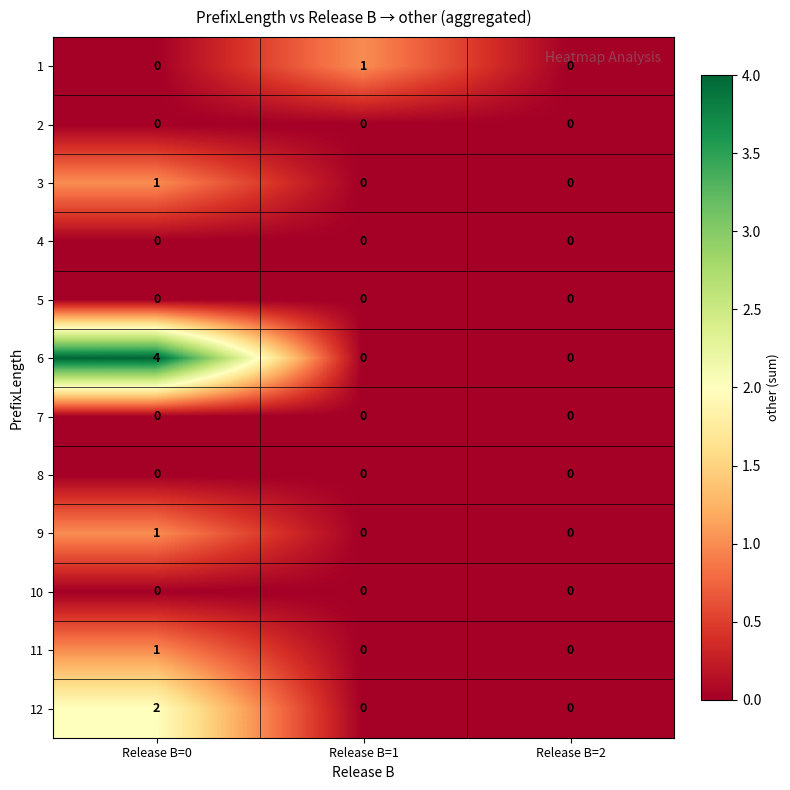

What is the spread (max minus min) of values at Release B=1?

1